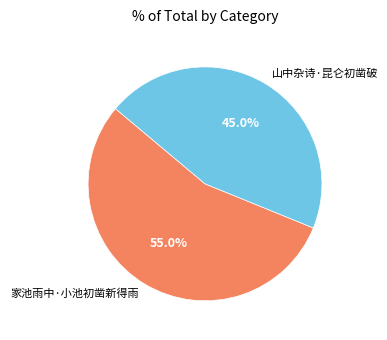

How much of the chart is everything except 山中杂诗·昆仑初凿破?

55.0%